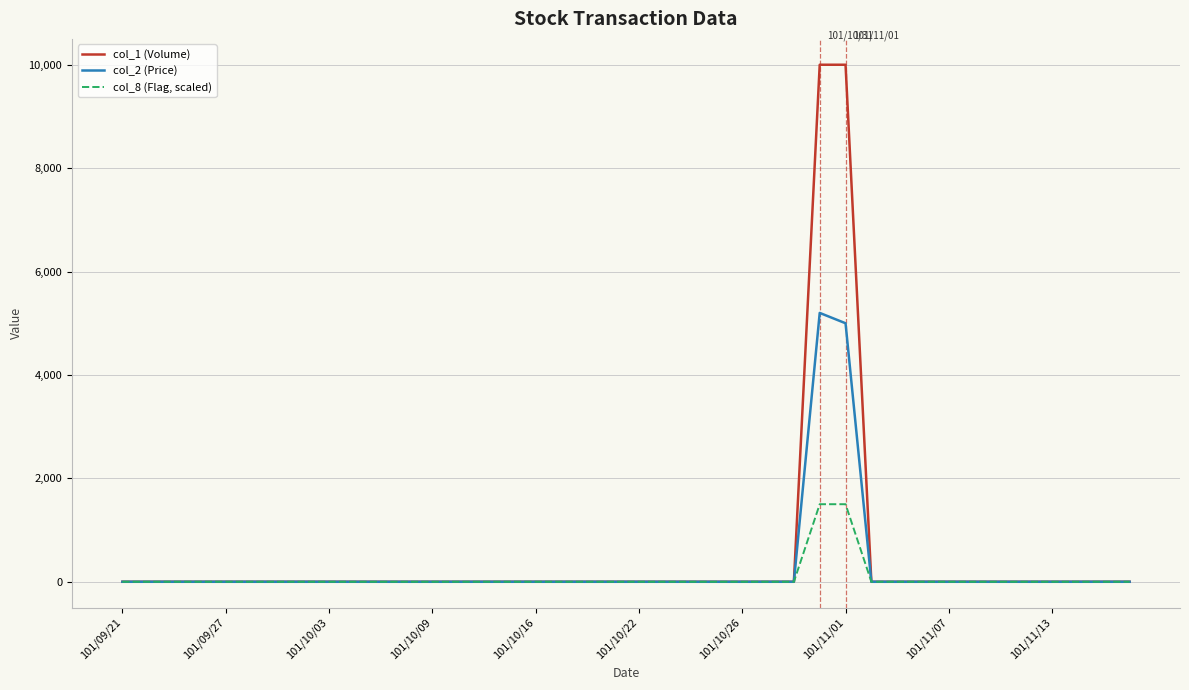

What are all the series names shown in the legend?

col_1 (Volume), col_2 (Price), col_8 (Flag, scaled)